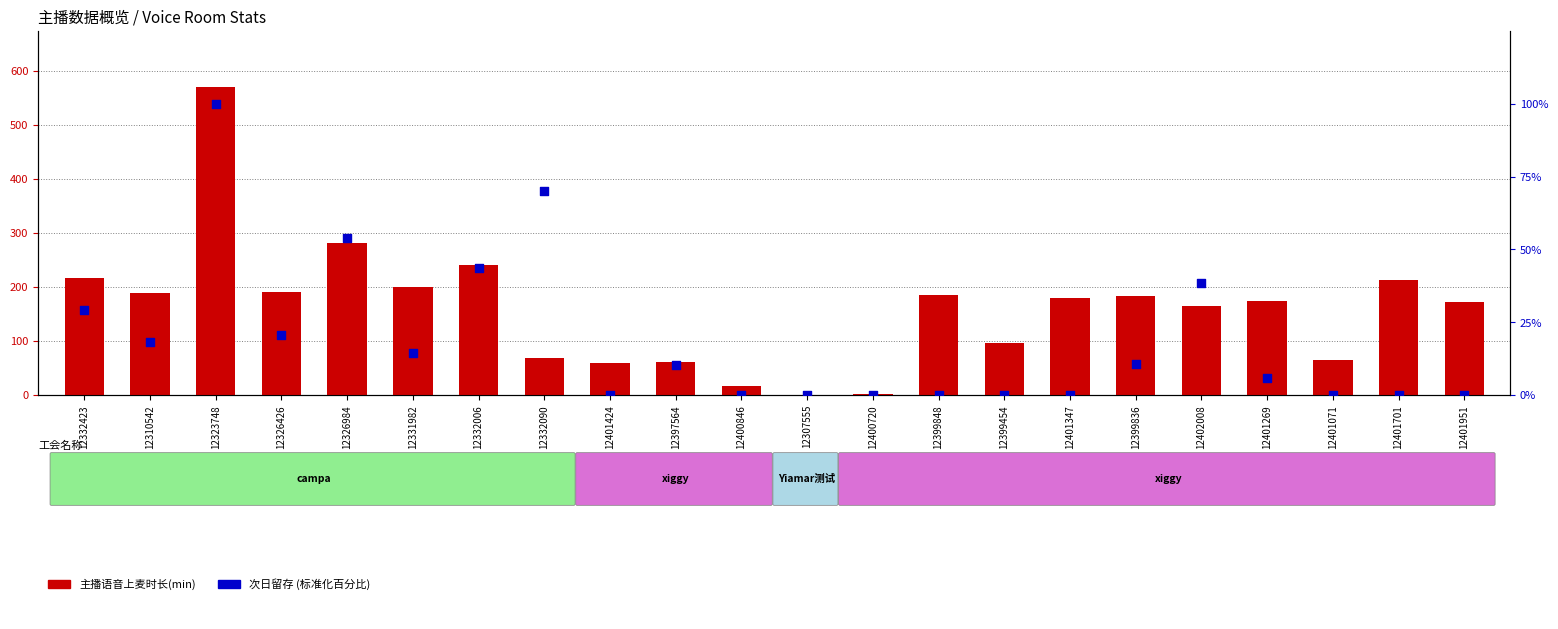

Which series has the largest Y range (max minus min)?

主播语音上麦时长(min)